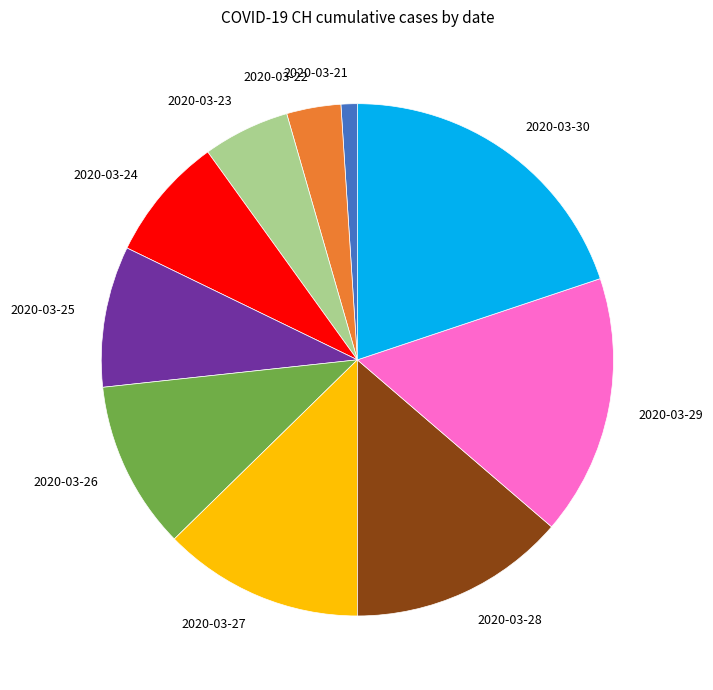

How many slices are in this pie chart?

10